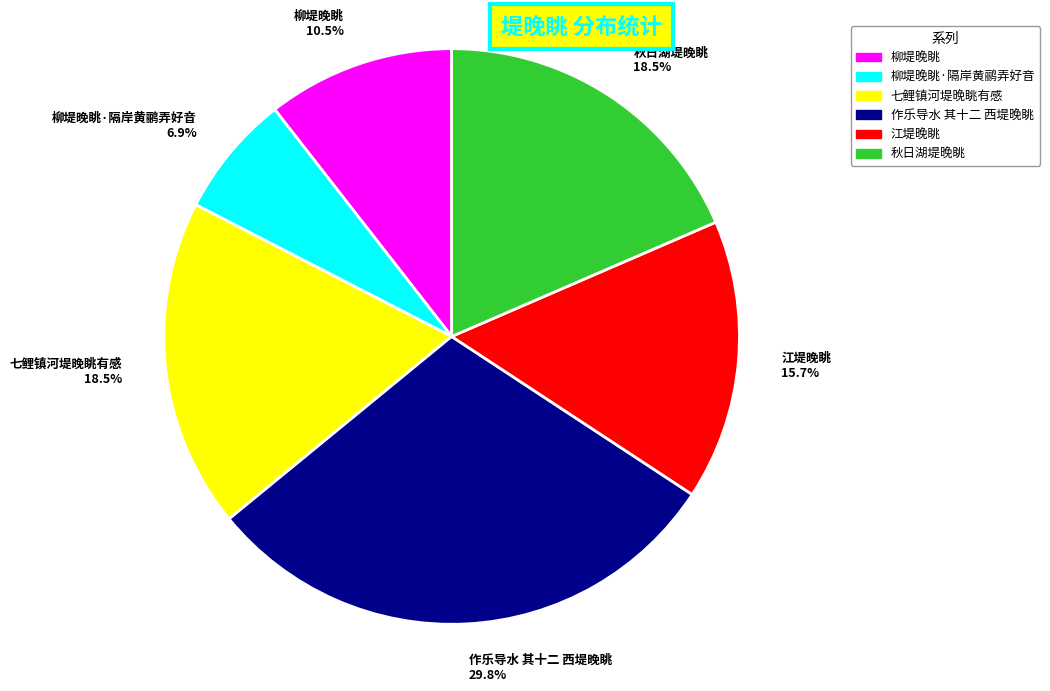

Count the number of slices in the pie.

6